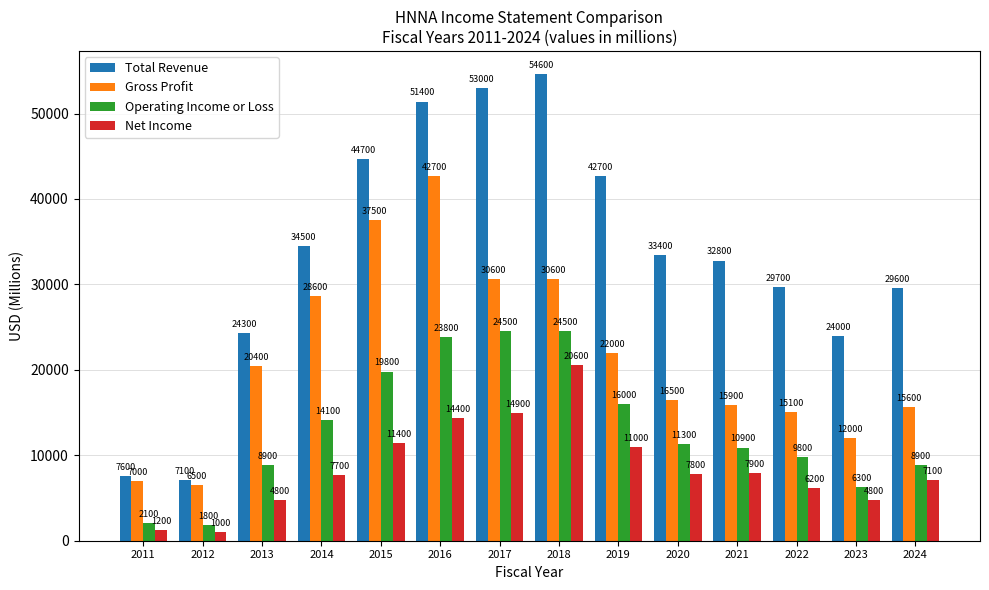

What is the sum of all Operating Income or Loss values?

182700